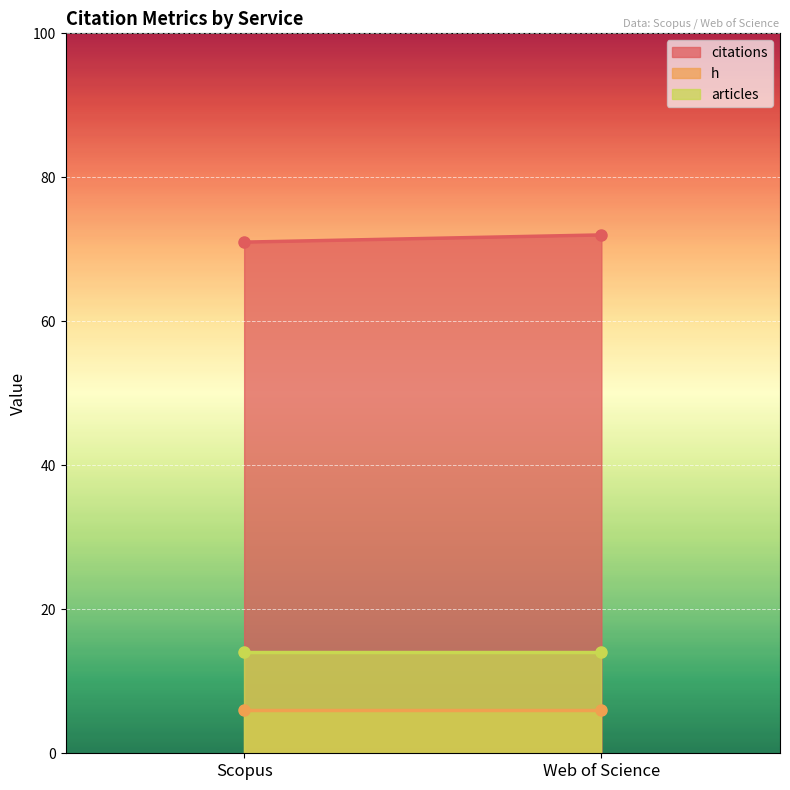

Rank the series at Web of Science from lowest to highest value.

h, articles, citations